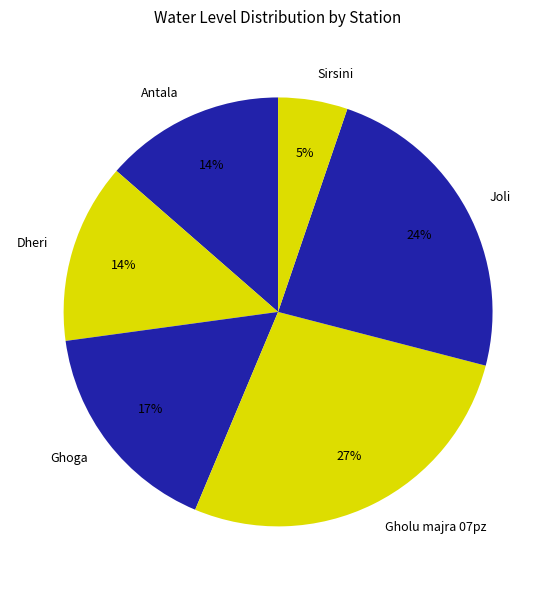

What is the ratio of the value at Dheri to the value at Joli?

0.6